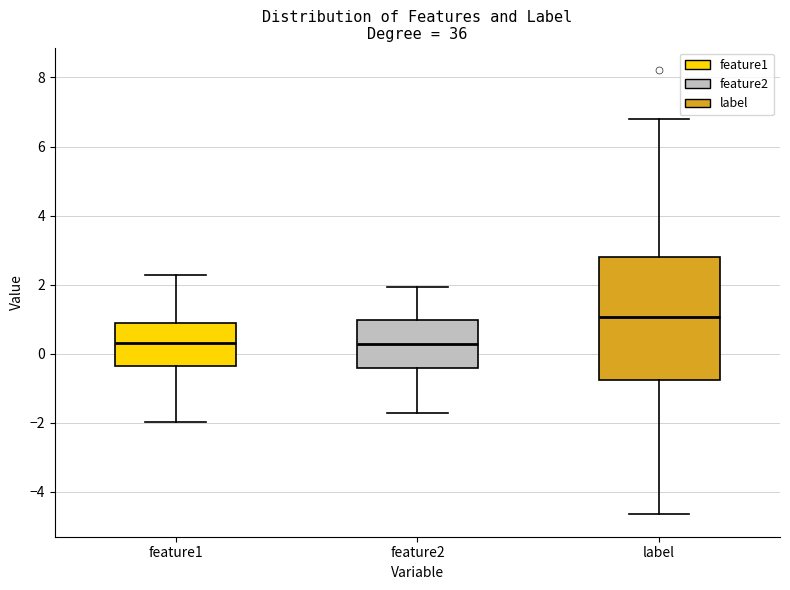

Comparing the boxes themselves (not the whiskers), which one is the tallest?

label